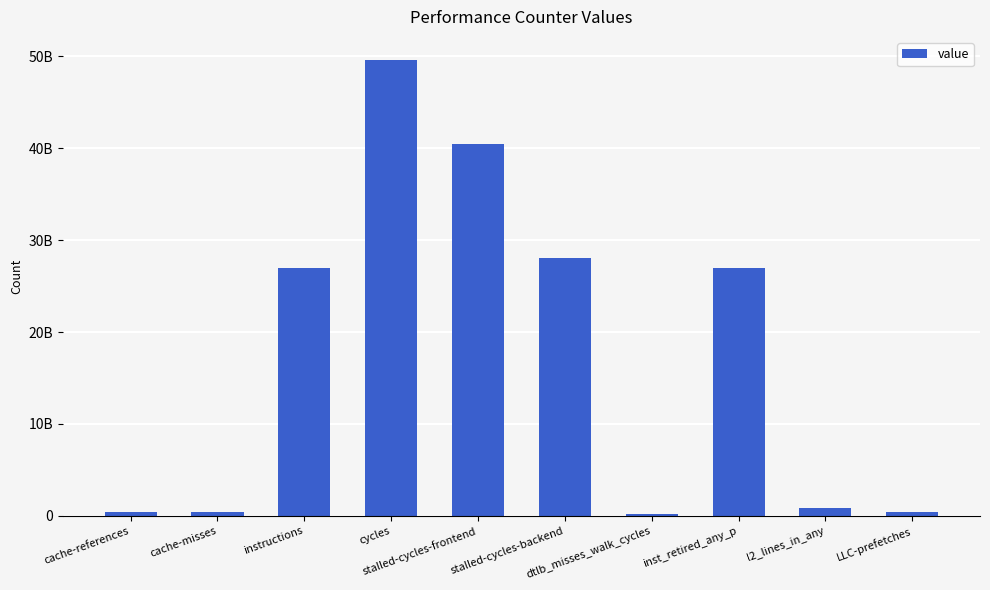

What is the label of the 7th bar from the right?

cycles